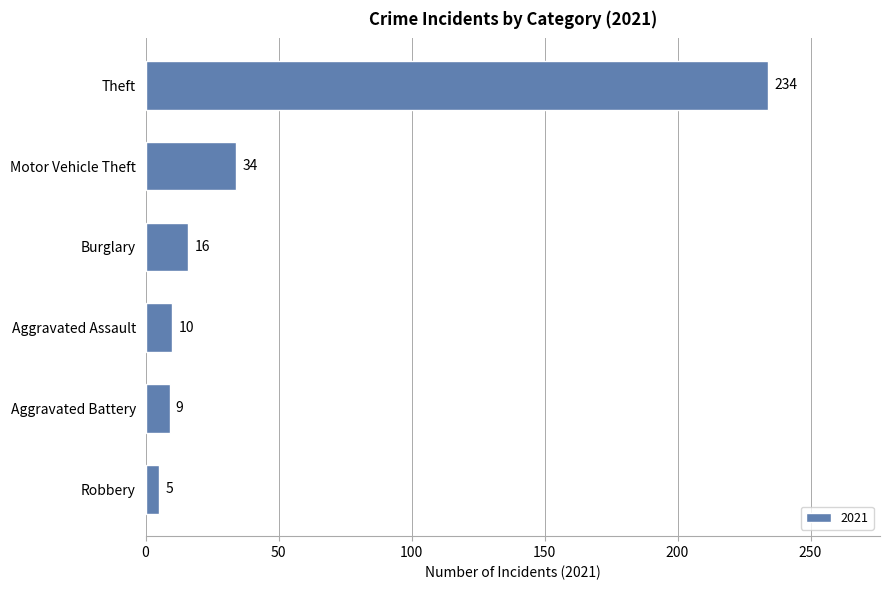

List the labels in order of value, largest first.

Theft, Motor Vehicle Theft, Burglary, Aggravated Assault, Aggravated Battery, Robbery